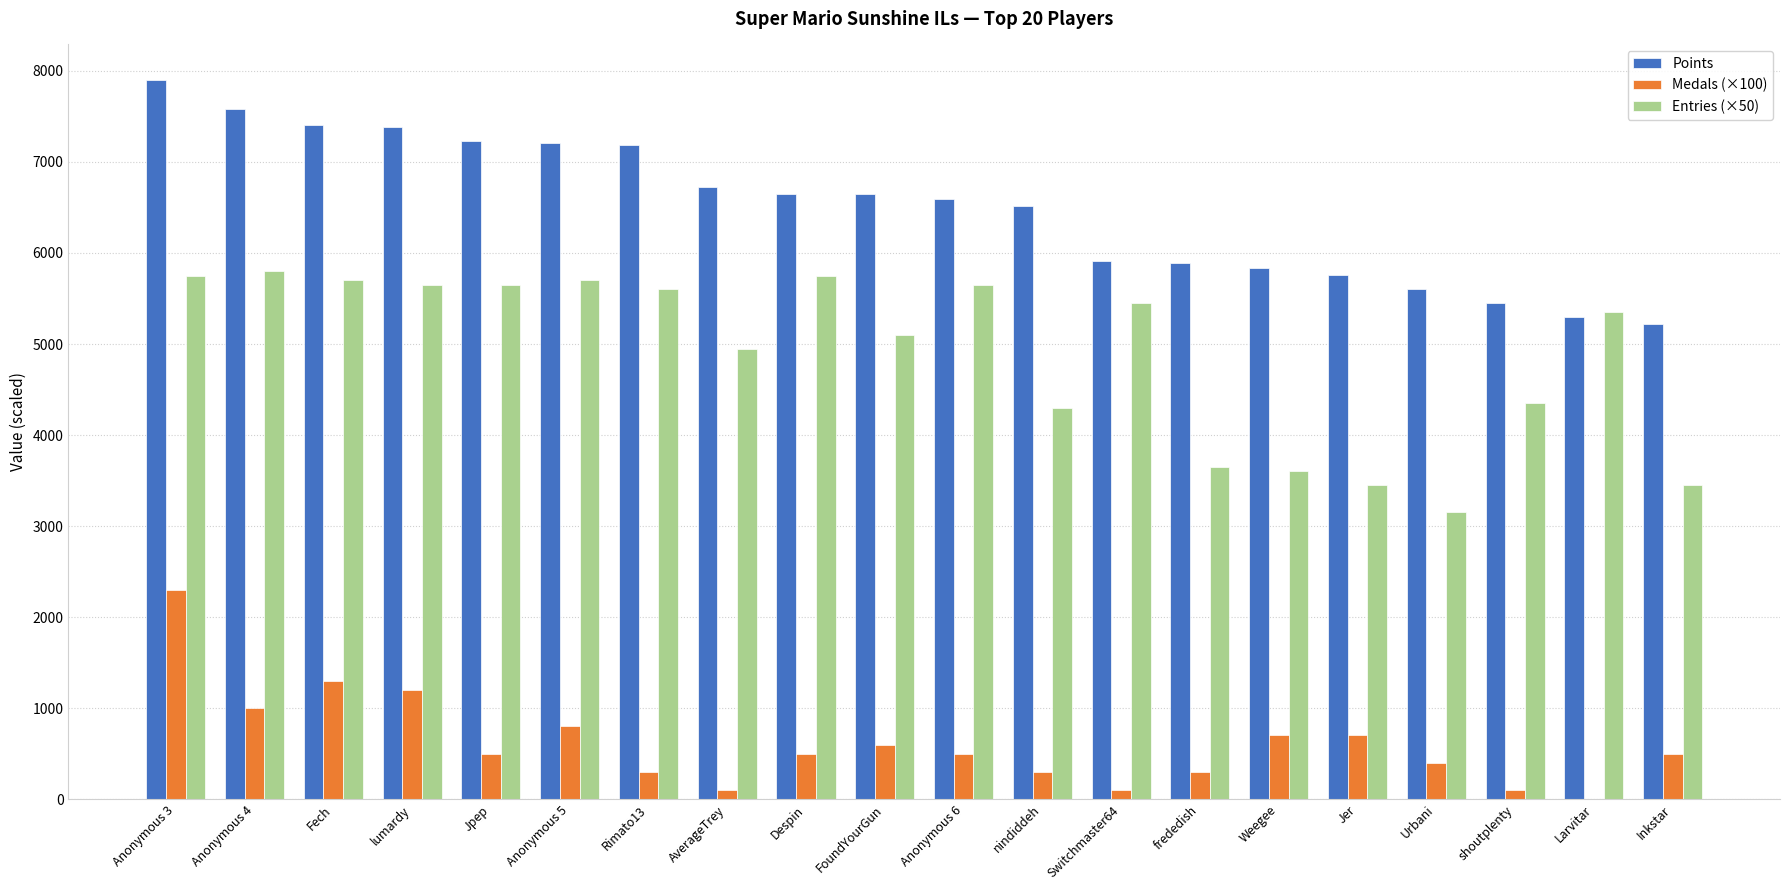

What is the sum of all Points values?

130002